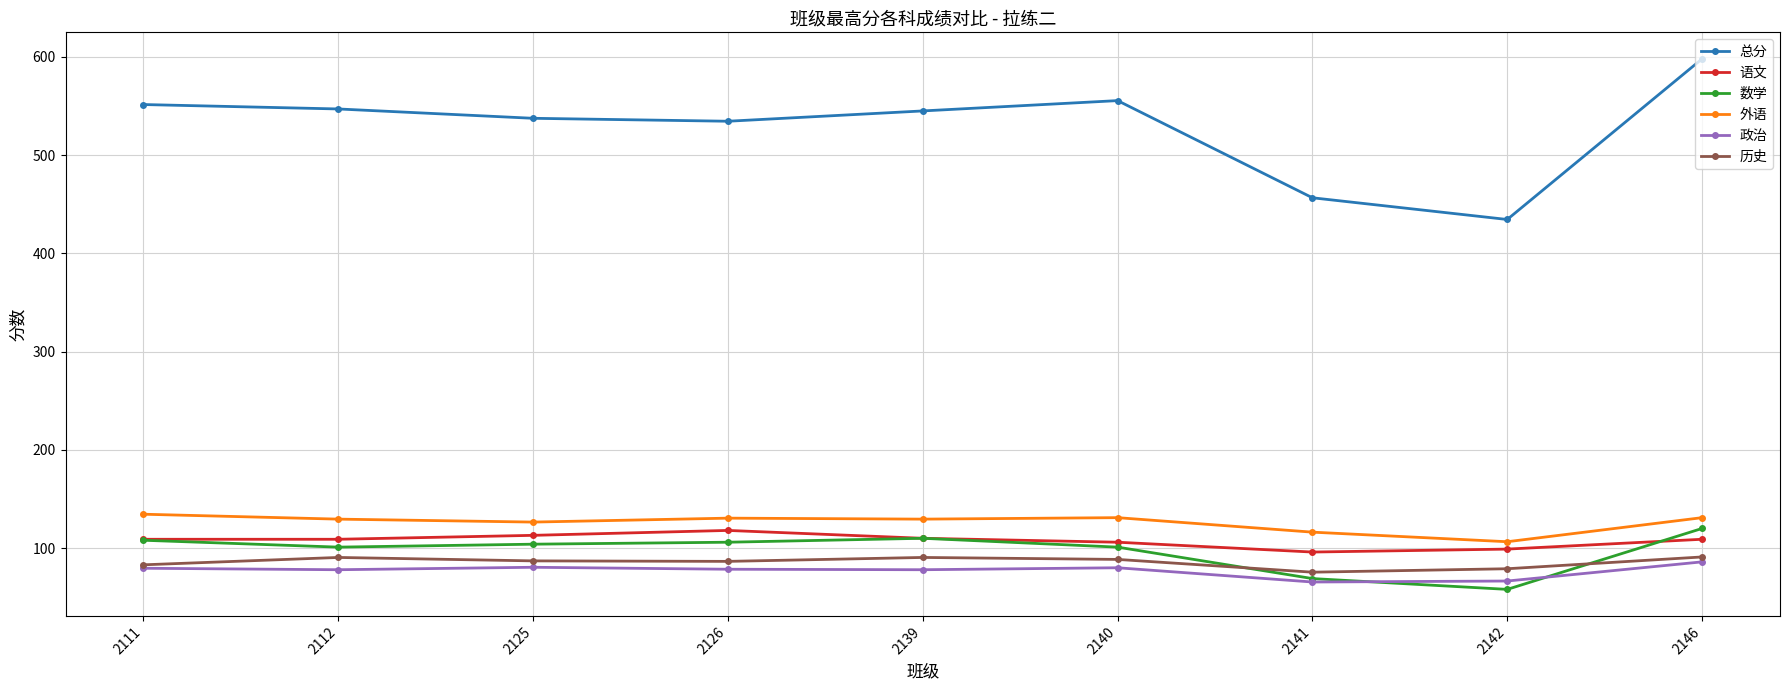

How many data points does each series have?

9